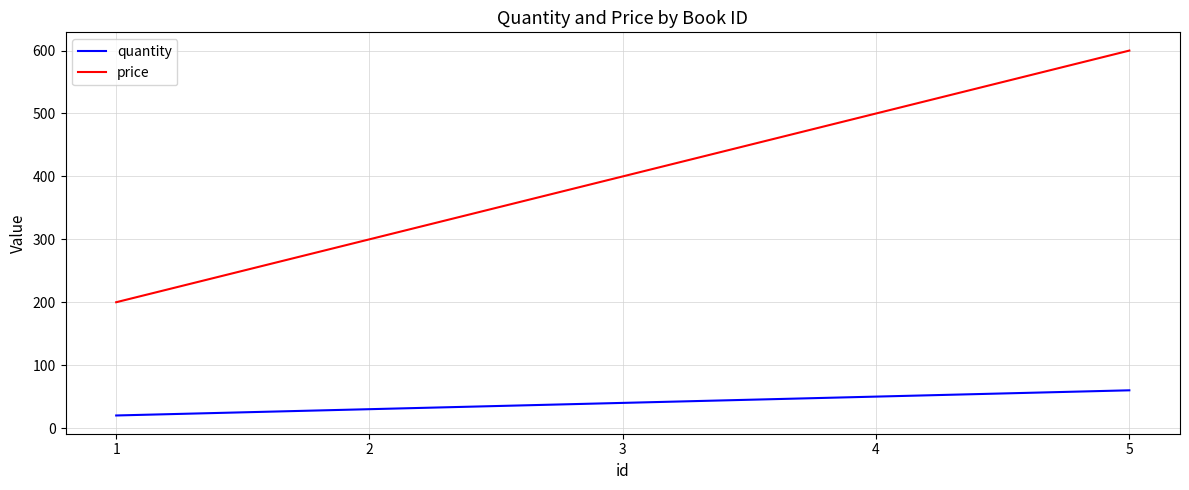

What is the sum of all price values?

2000